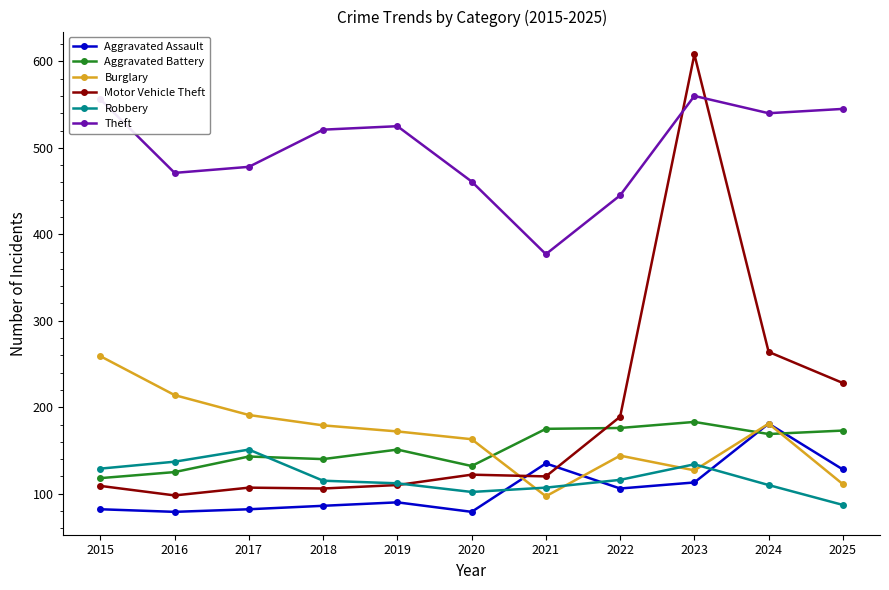

How many distinct data groups are displayed?

6